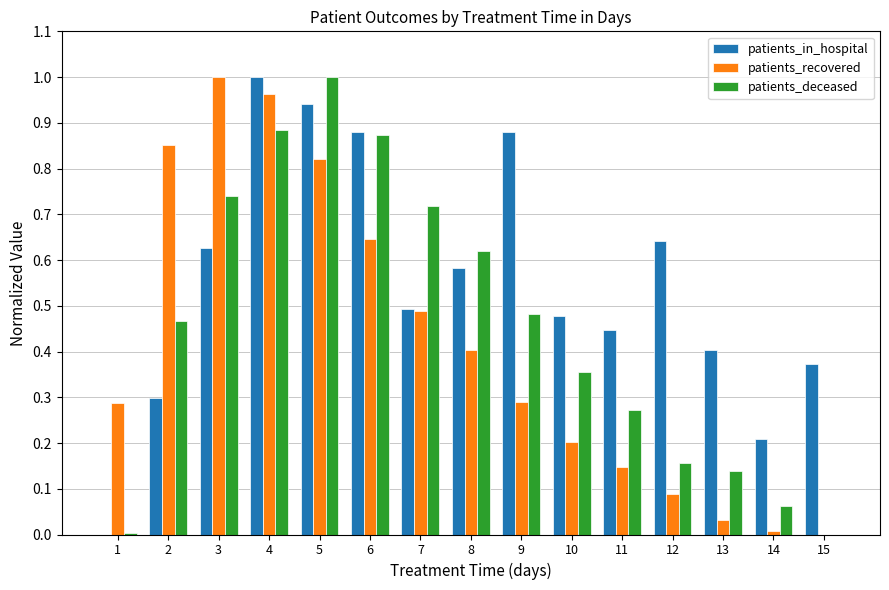

Between 3 and 15, which series saw the biggest shift?

patients_recovered